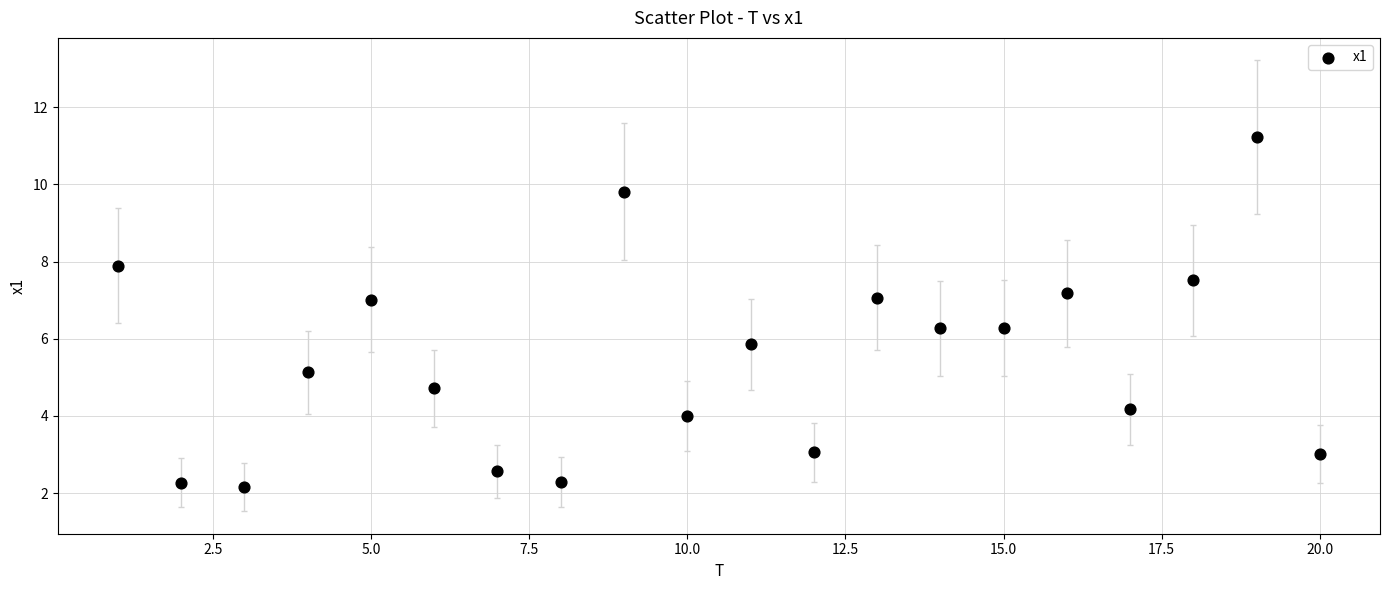

What is the range of Y values (max minus min)?

9.1